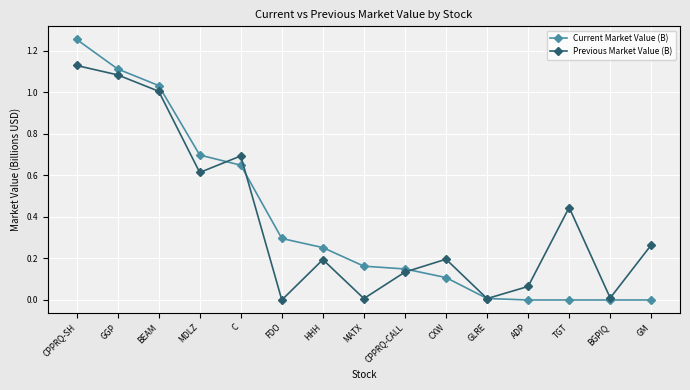

At which label does Previous Market Value (B) reach its peak?

CPPRQ-SH